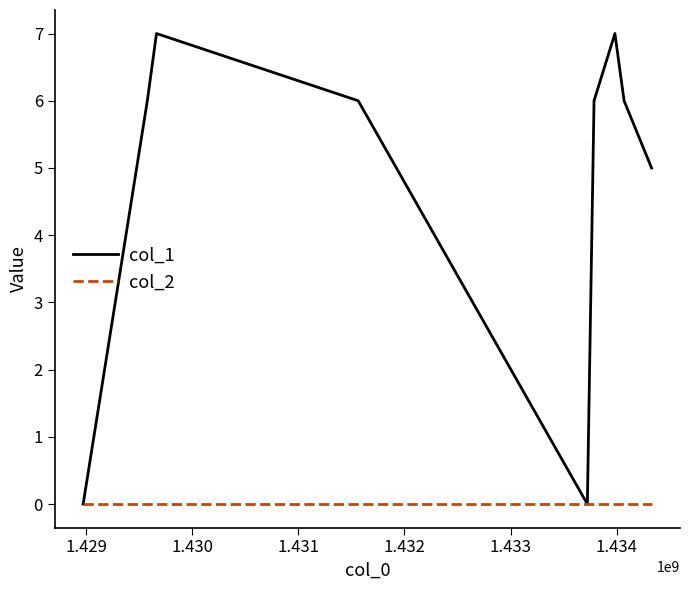

How many lines are shown in the chart?

2